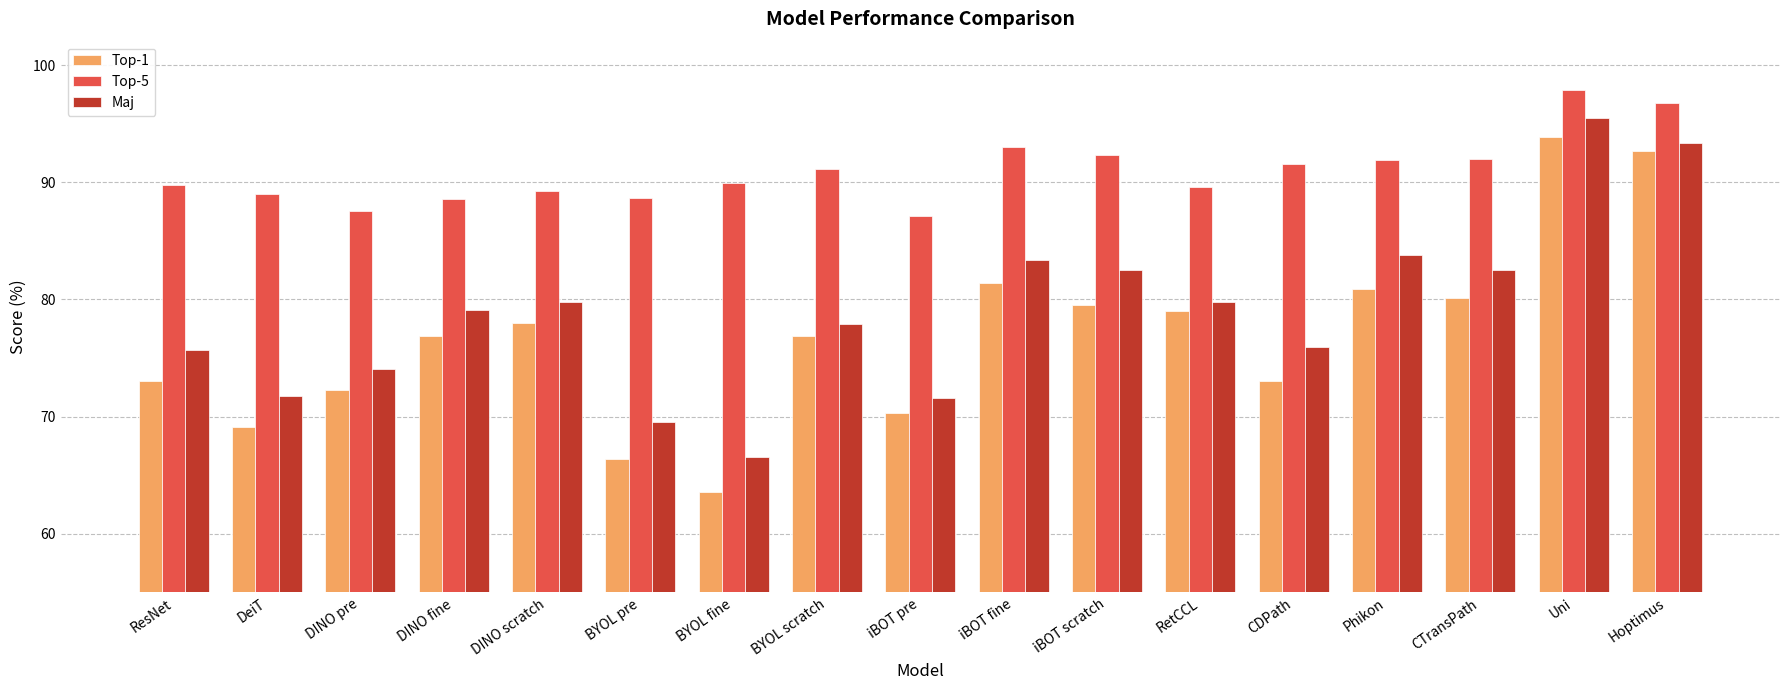

What is the approximate value of Top-1 at ResNet?

73.0